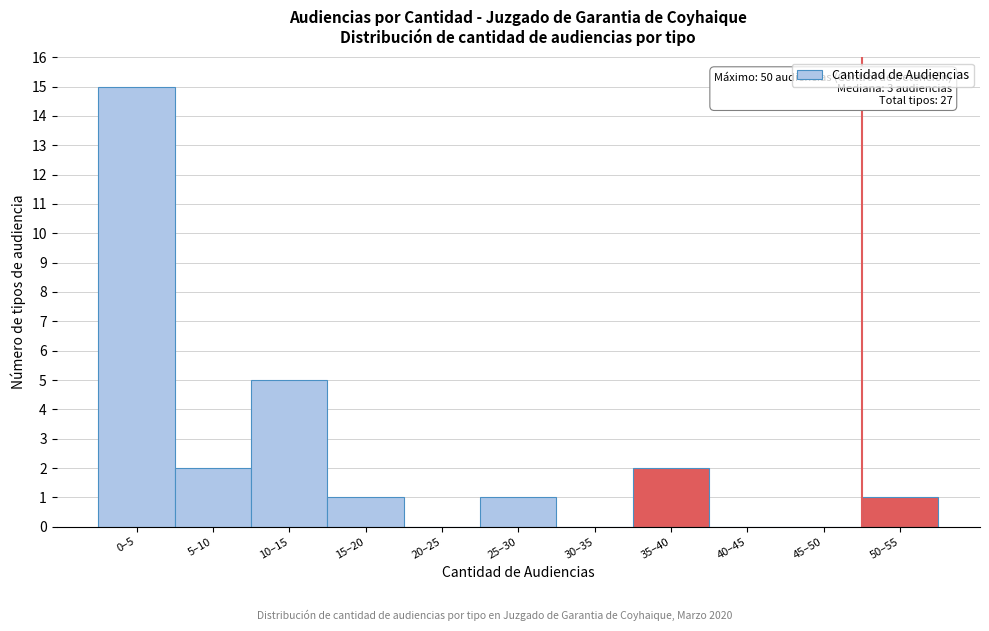

Reading left to right, list all the values displayed in this chart.

0–5=15	5–10=2	10–15=5	15–20=1	20–25=0	25–30=1	30–35=0	35–40=2	40–45=0	45–50=0	50–55=1